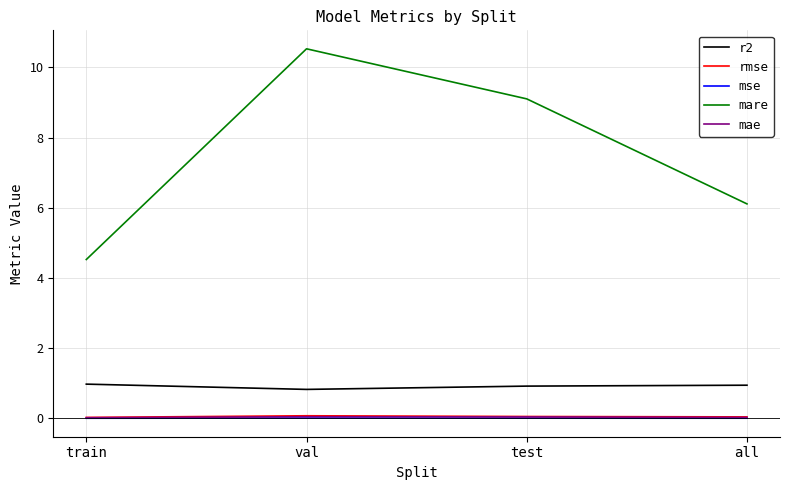

At which category is the sum across all series the highest?

val